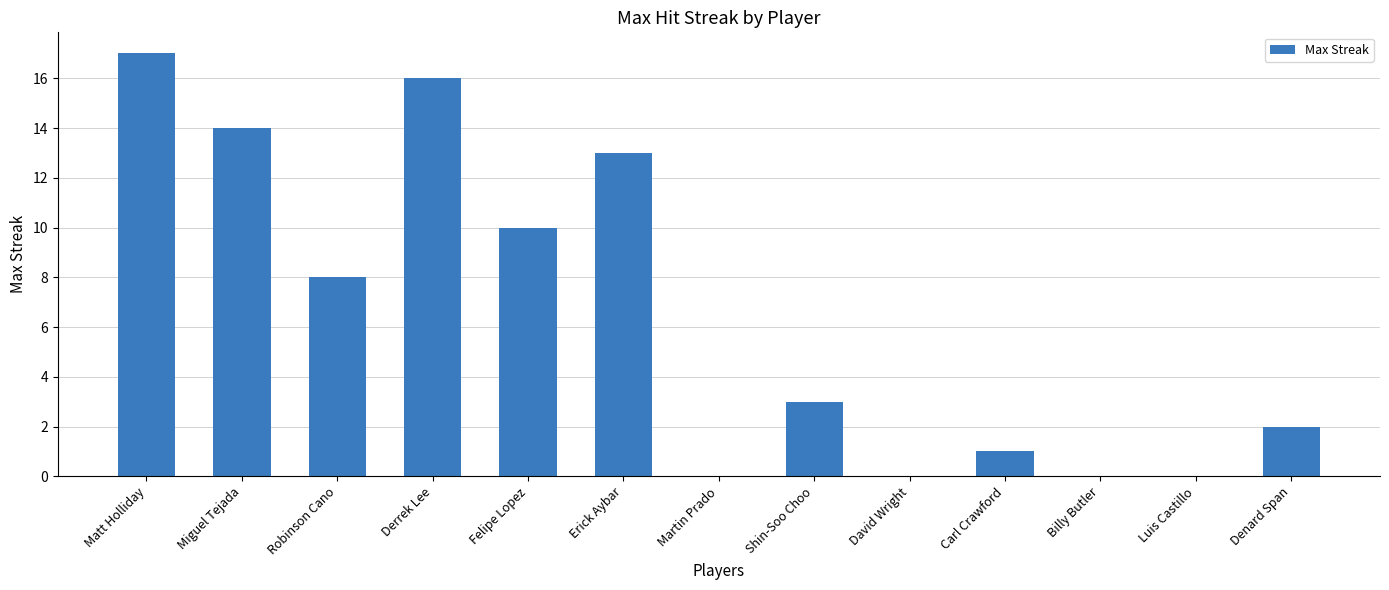

What is the ratio of the value at Denard Span to the value at Miguel Tejada?

0.1